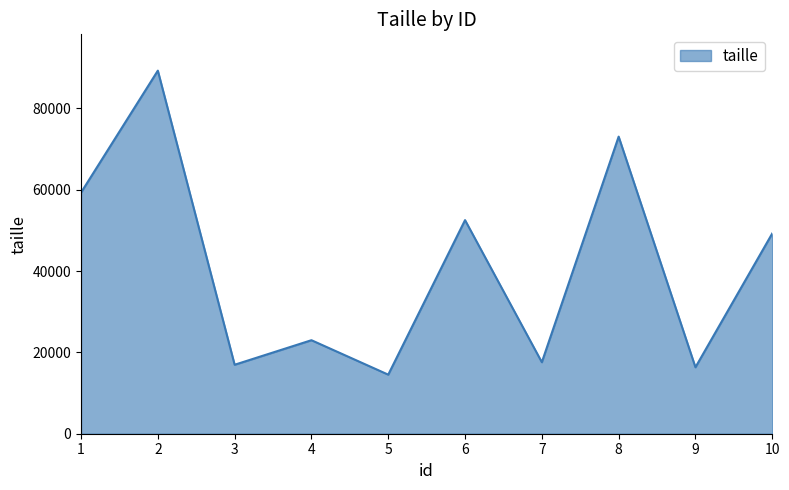

Reading left to right, what are all the values shown in this chart?

59299	89280	16961	22996	14526	52524	17582	73056	16341	49246